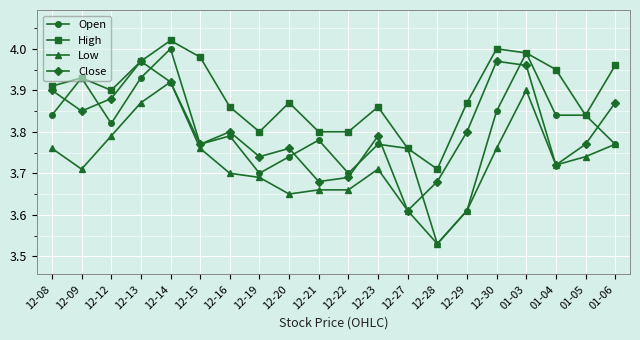

Which category has the lowest value across all series?

12-28